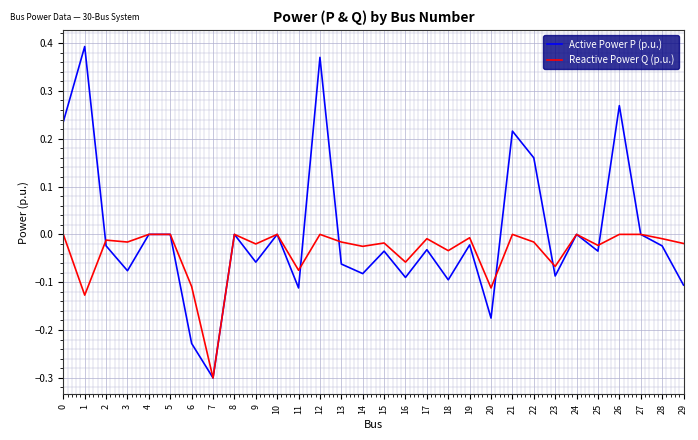

Which label corresponds to the smallest value in the chart?

7